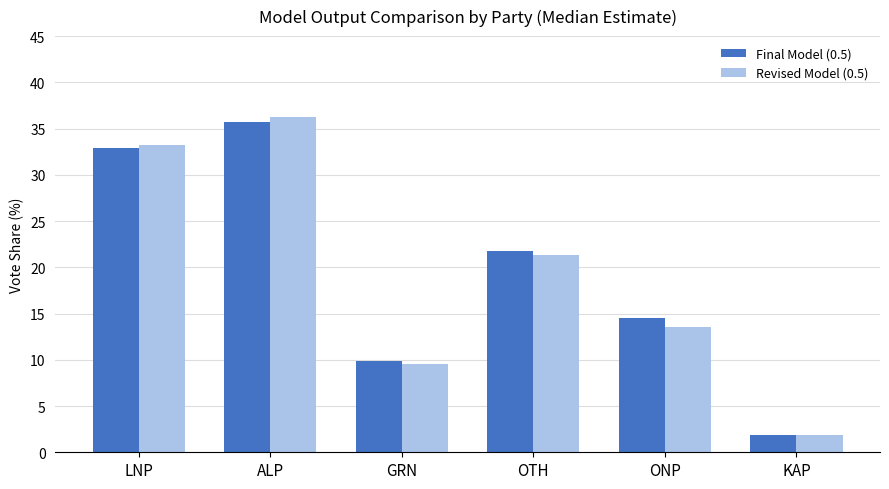

Is the value of Final Model (0.5) at ALP greater than the value of Revised Model (0.5) at OTH?

Yes